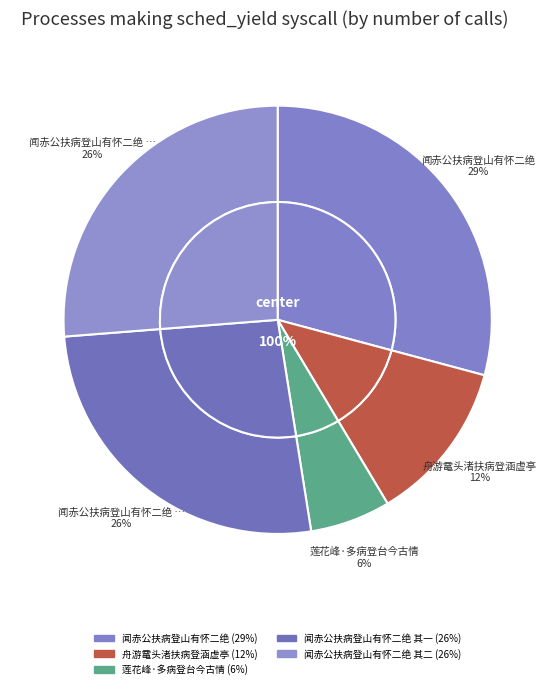

Which category has the smallest portion of the pie?

莲花峰·多病登台今古情